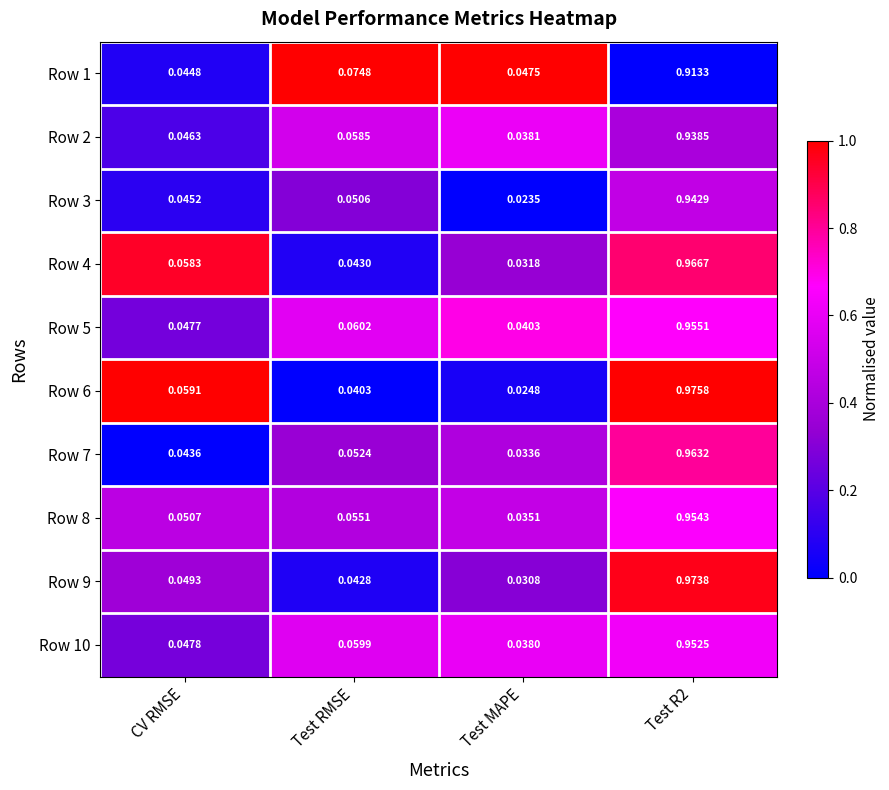

At which label does Row 5 reach its minimum?

Test MAPE